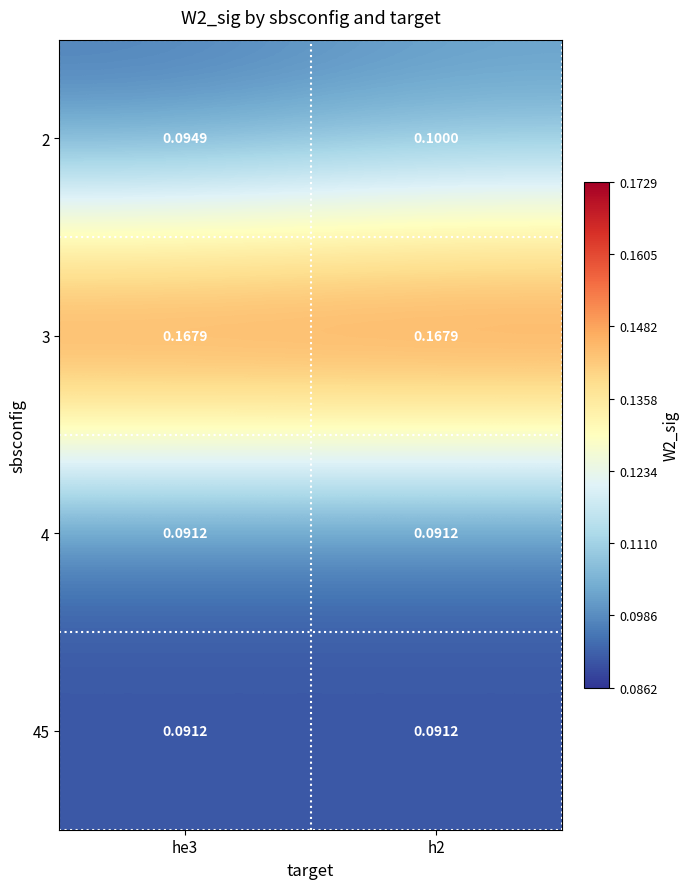

Which series changed the most between he3 and h2?

2